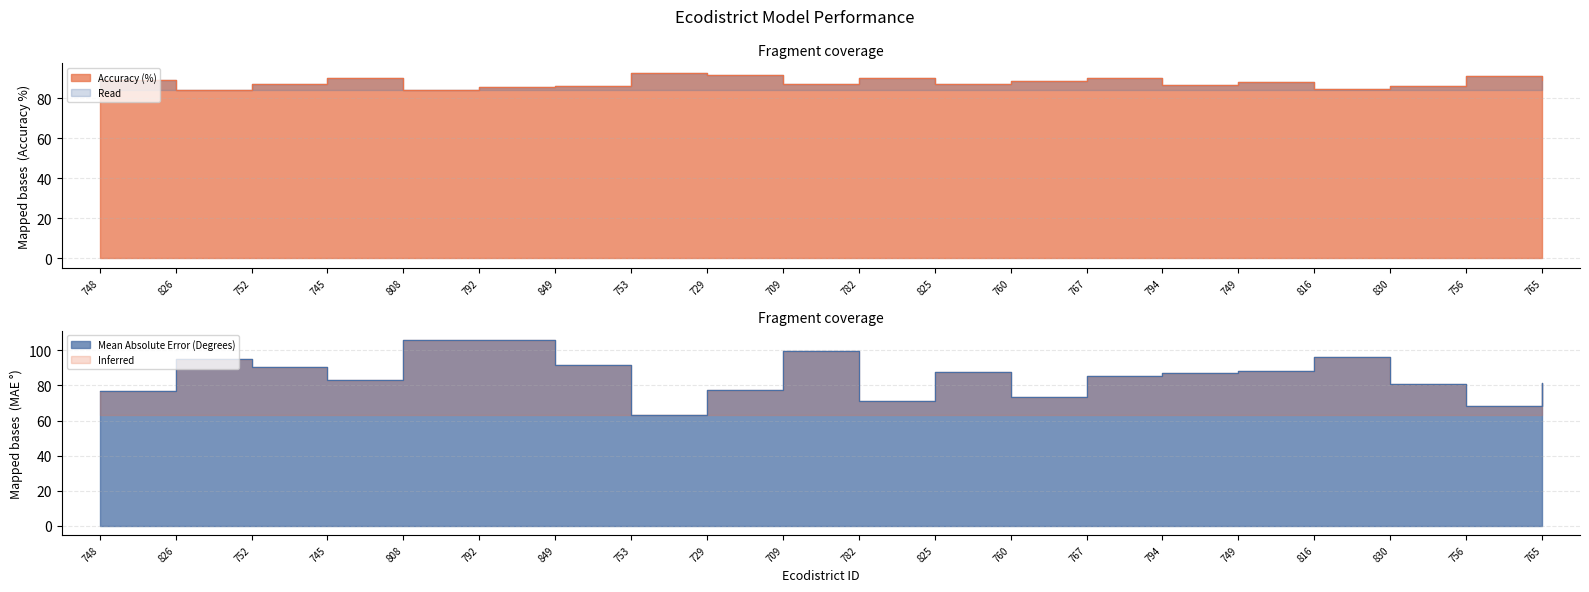

The Accuracy (%) series shows 21.4 at 745. True or false?

False